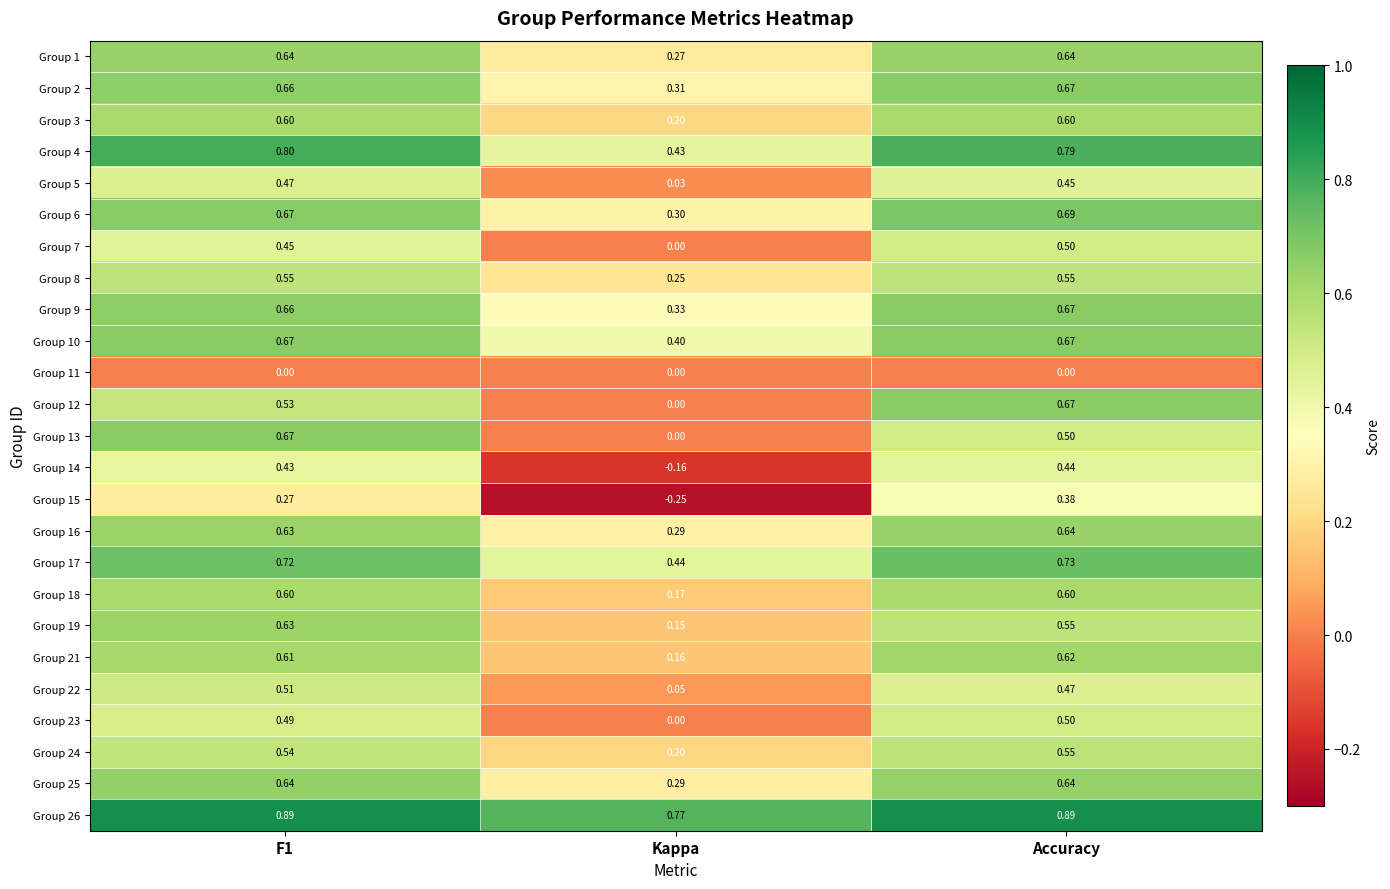

At which category is the sum across all series the highest?

Accuracy